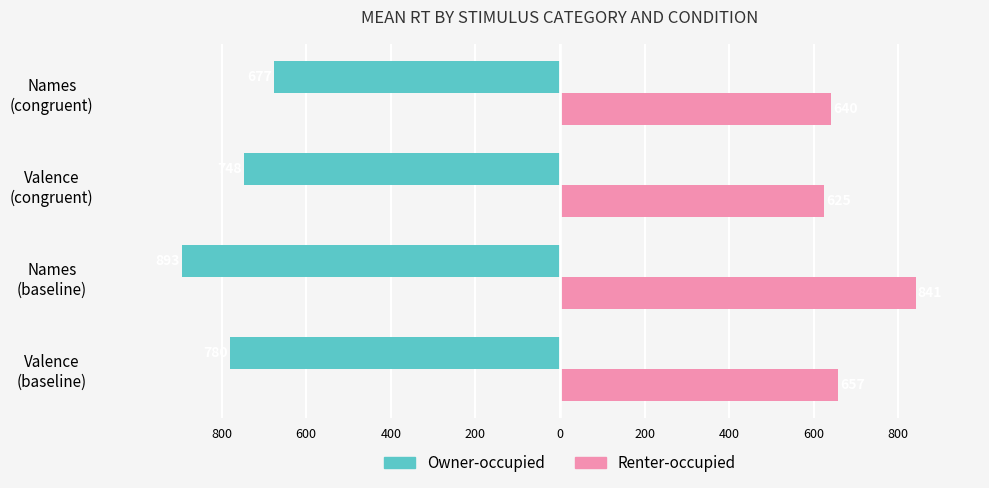

What is the minimum value for Owner-occupied?

-893